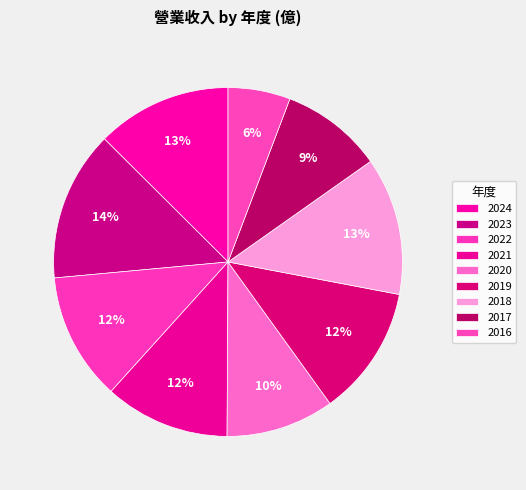

What is the largest slice in the pie chart?

2023